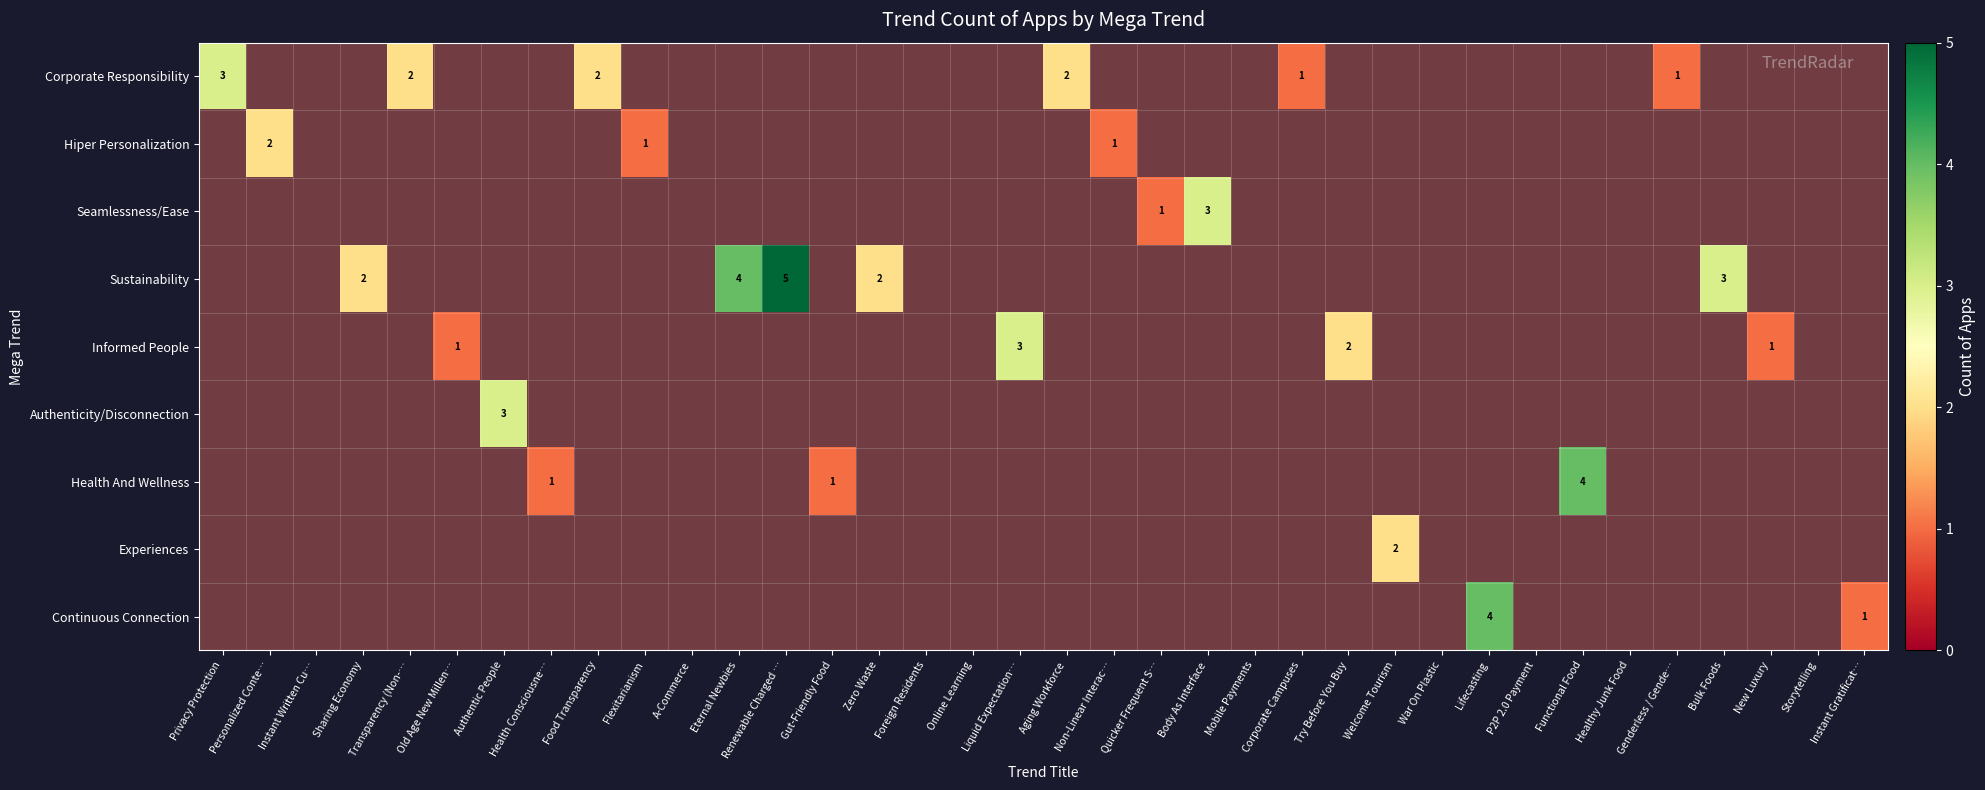

How many values in the Hiper Personalization series exceed 0?

3